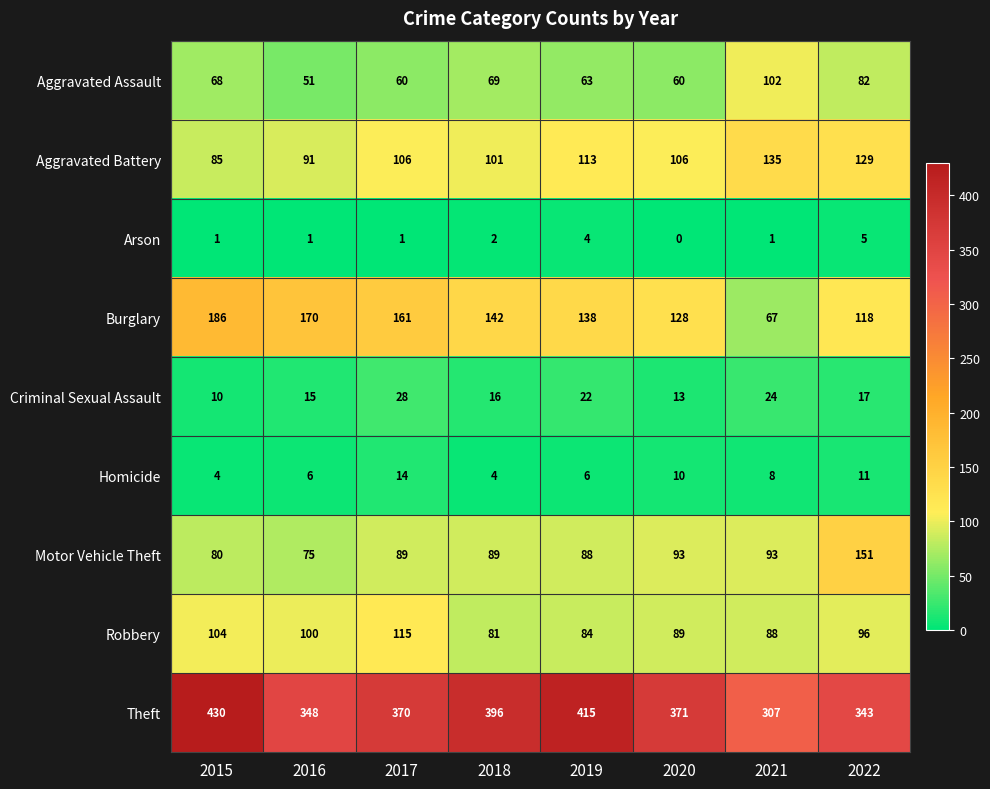

What is the difference between the Motor Vehicle Theft values at 2018 and 2015?

9